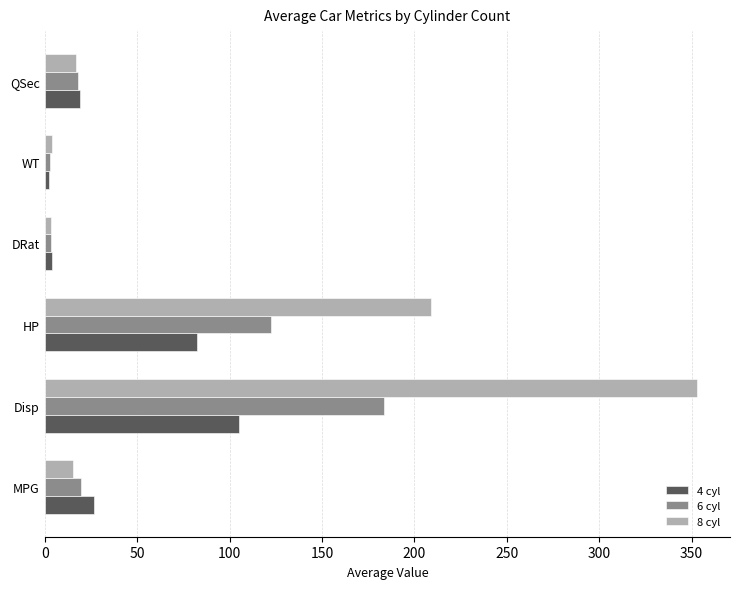

At which label does 8 cyl reach its peak?

Disp